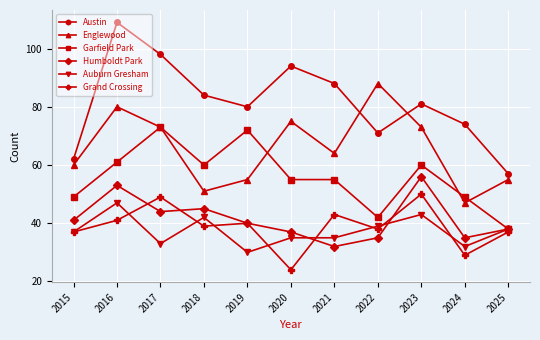

At how many categories does at least one series exceed 44?

11